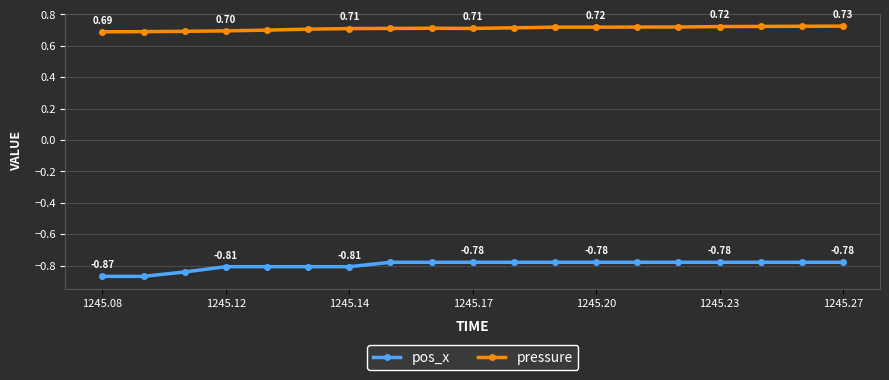

Rank the series by their average value, from lowest to highest.

pos_x, pressure